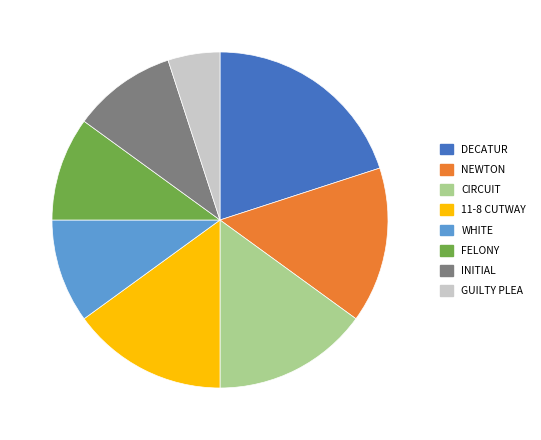

Is it true that GUILTY PLEA is 5% of the pie?

True